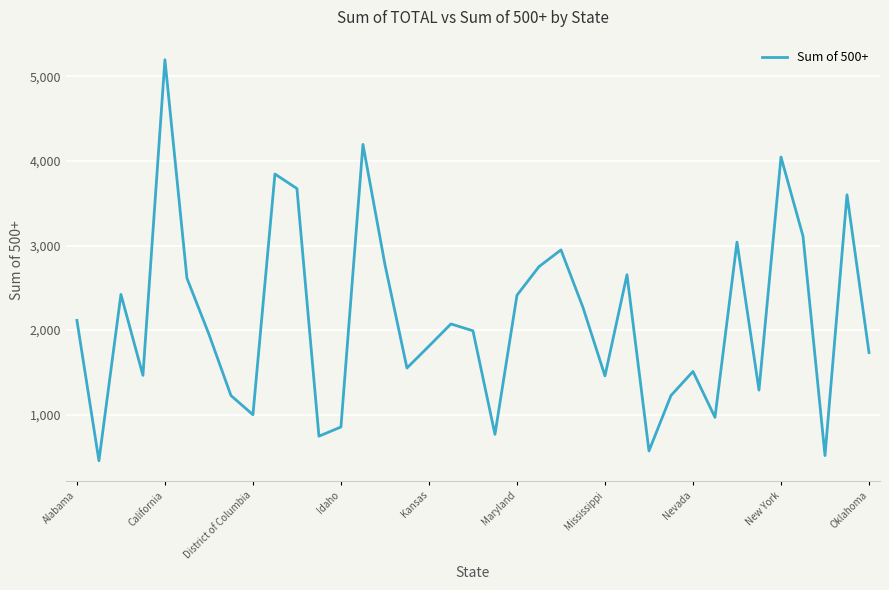

What is the average value?

2131